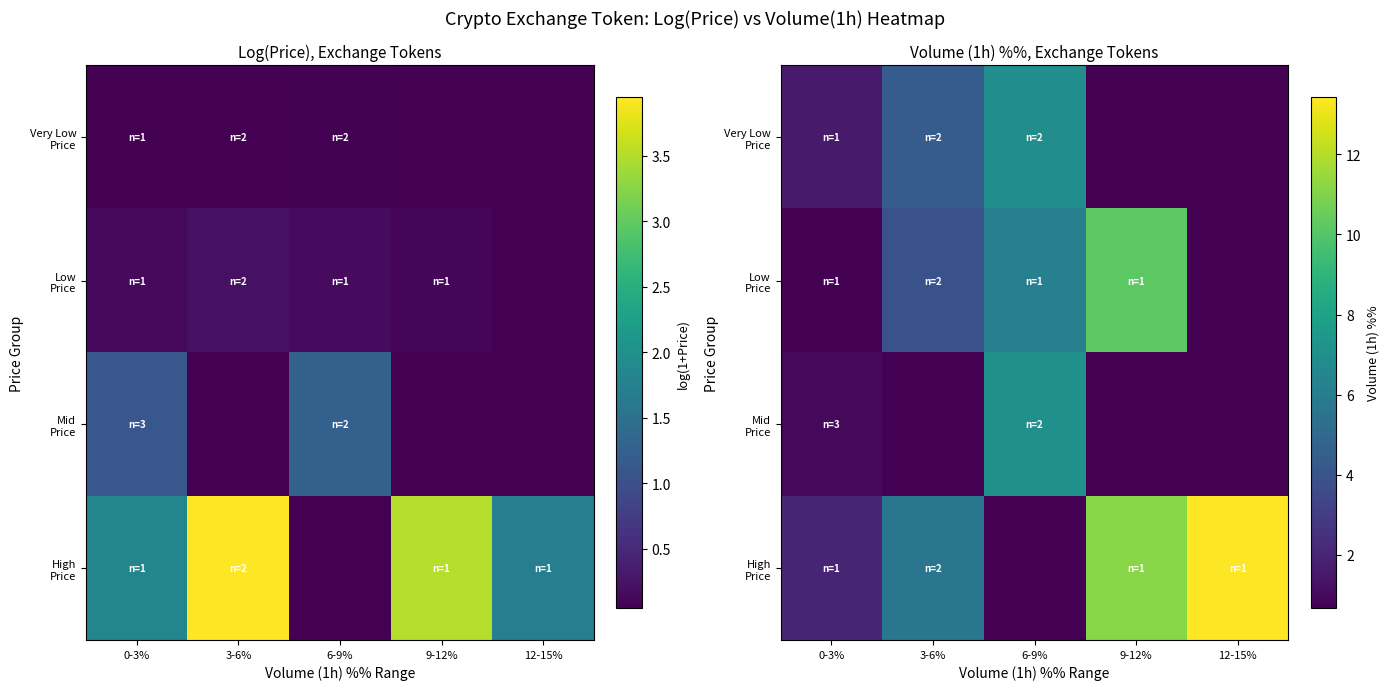

Which series has the largest range (max minus min)?

High Price